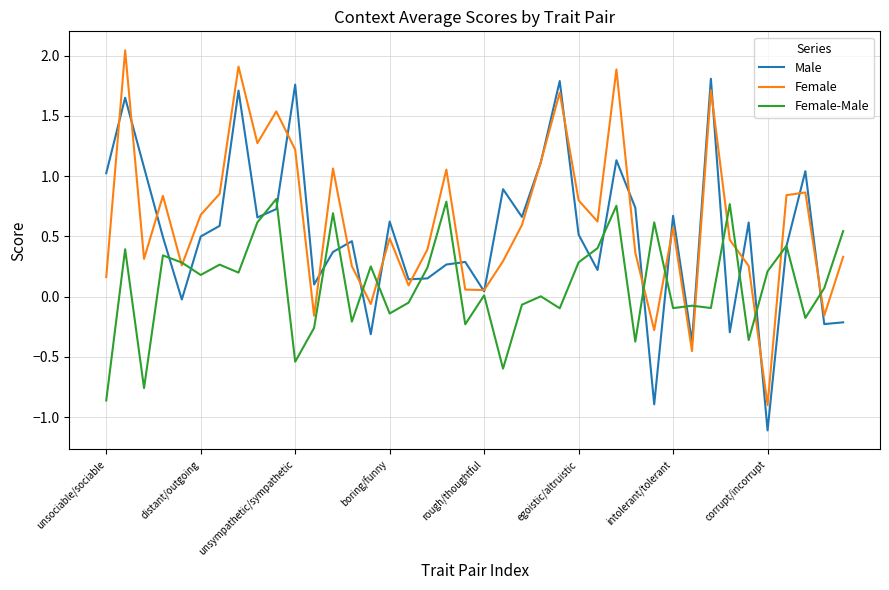

What is the smallest value displayed?

-1.1